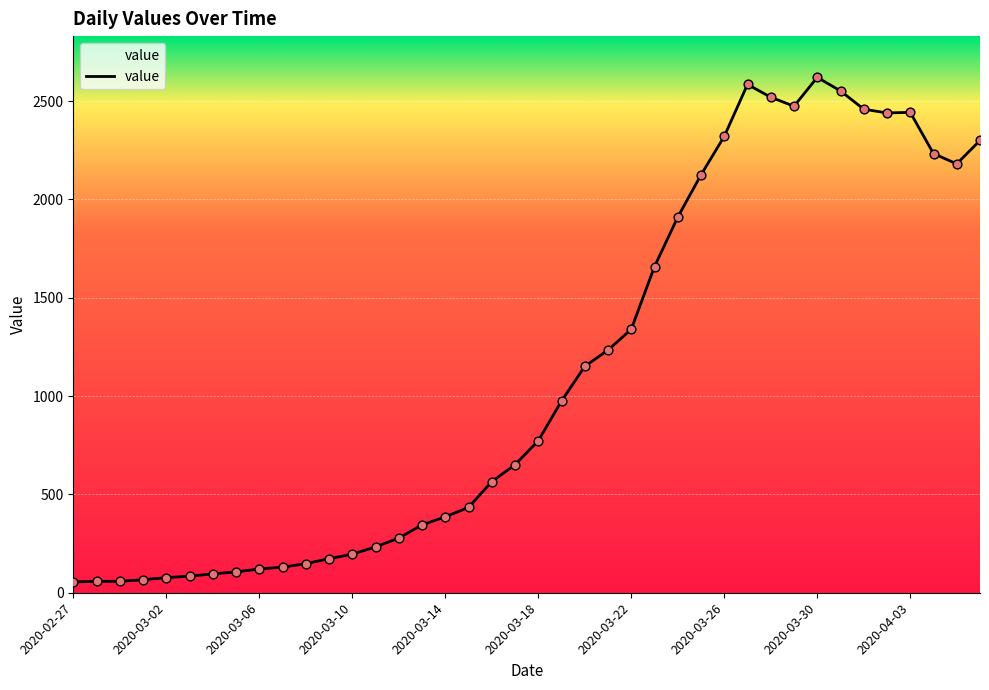

What is the greatest value displayed?

2621